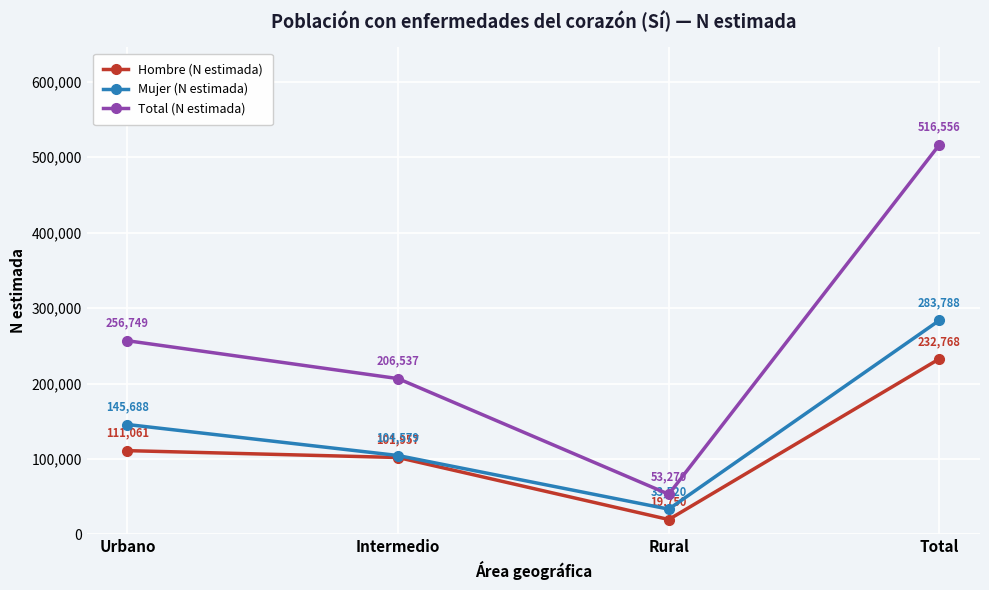

The value of Hombre (N estimada) at Total is 377504. True or false?

False